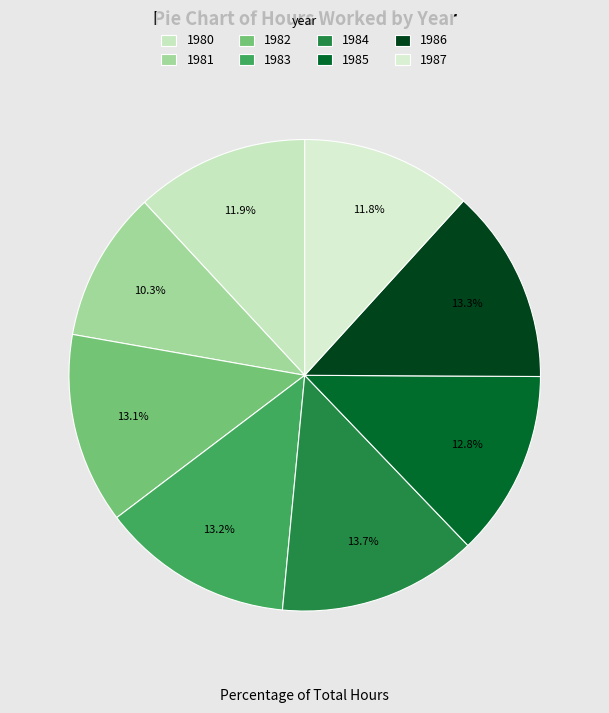

Rank the categories by value from lowest to highest.

1981, 1987, 1980, 1985, 1982, 1983, 1986, 1984